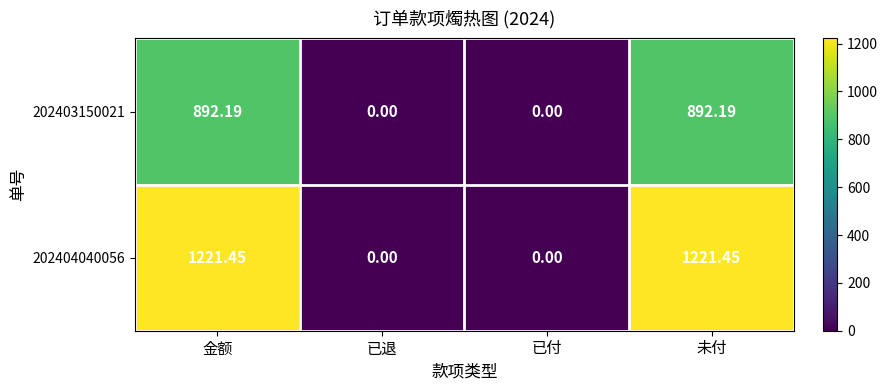

Which series has the largest total across all categories?

202404040056